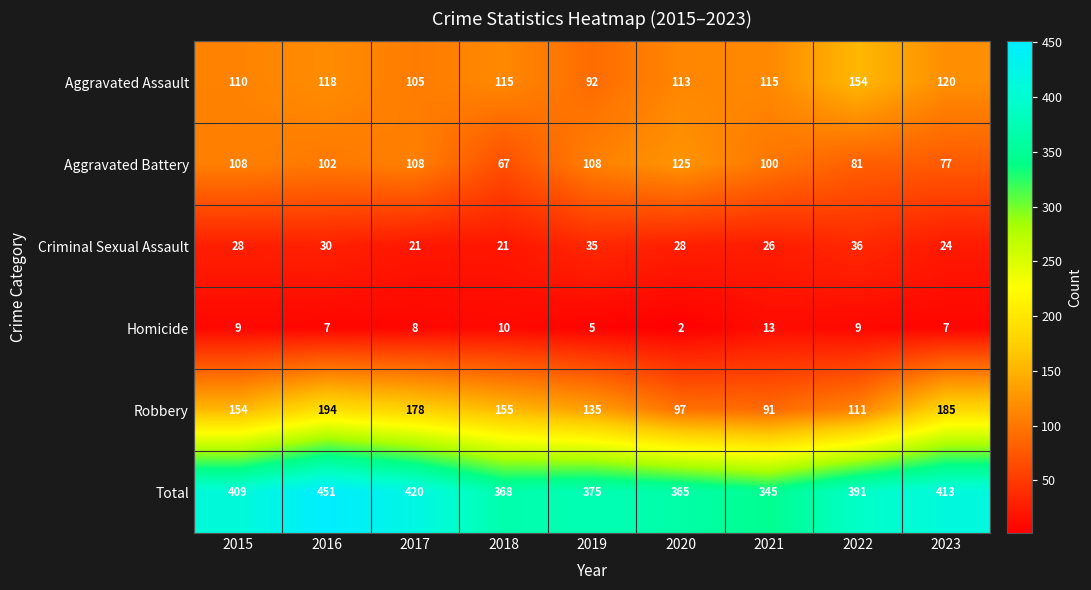

Is it true that Total equals 365 at 2020?

True